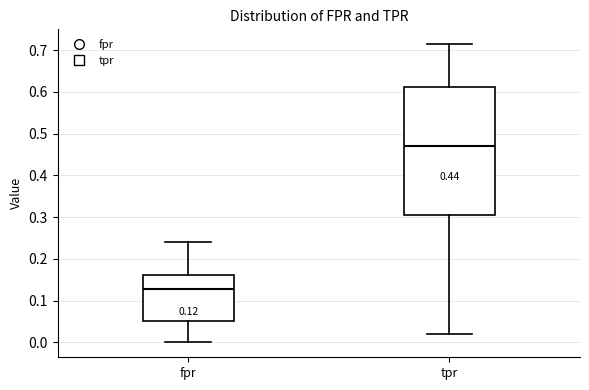

Which box's median line is the lowest?

fpr